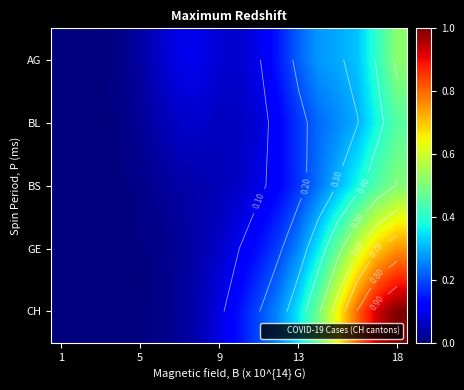

Where is BS nearest to the value 0?

1